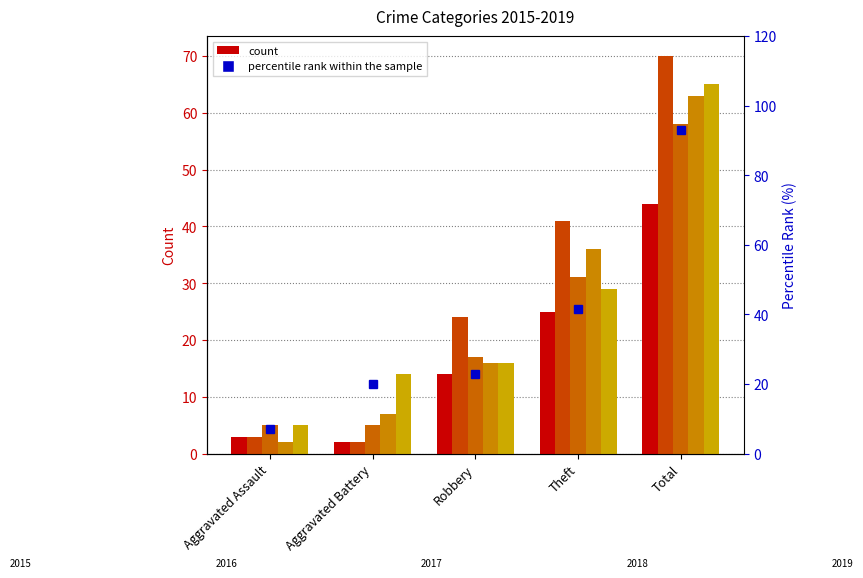

Does the chart contain stacked bars?

No